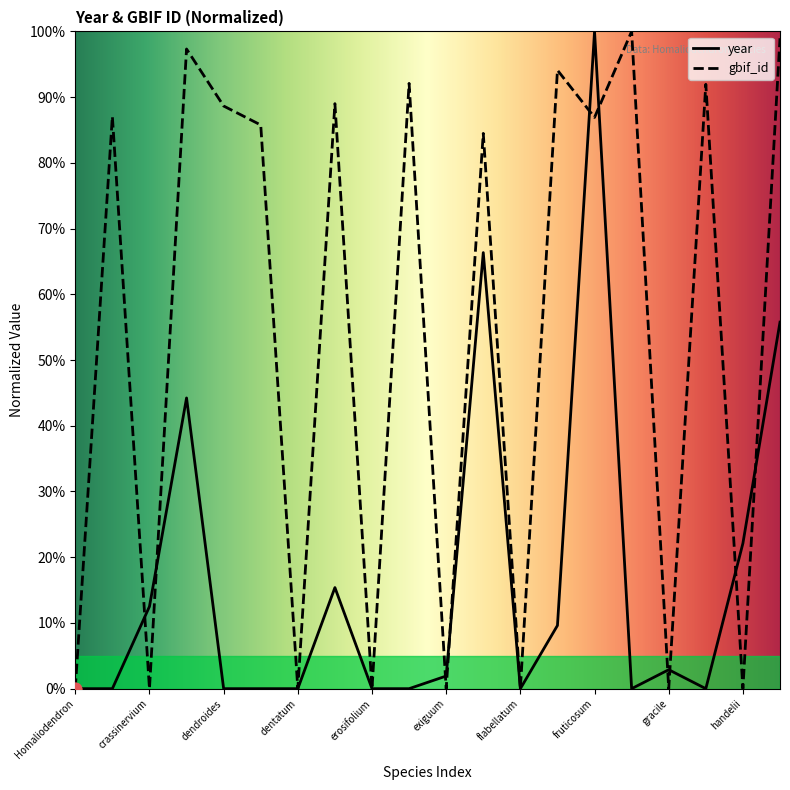

Which series has the widest spread of Y values?

year